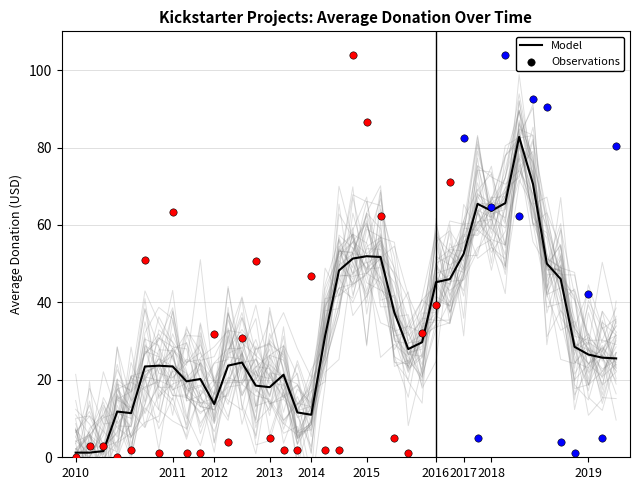

Approximately how many times larger is the value at 27 compared to 13?

2.5